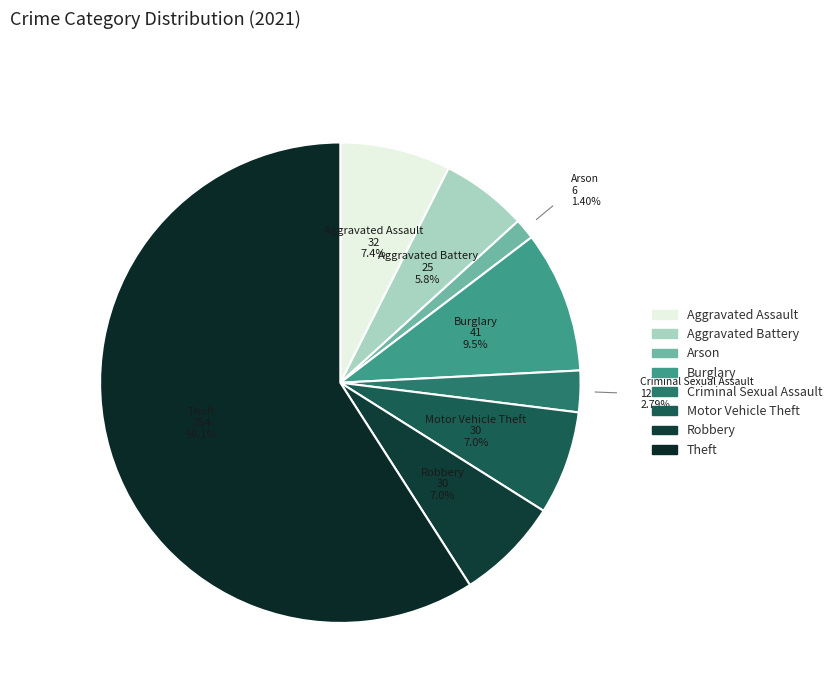

Approximately how many times larger is the value at Robbery compared to Aggravated Battery?

1.2